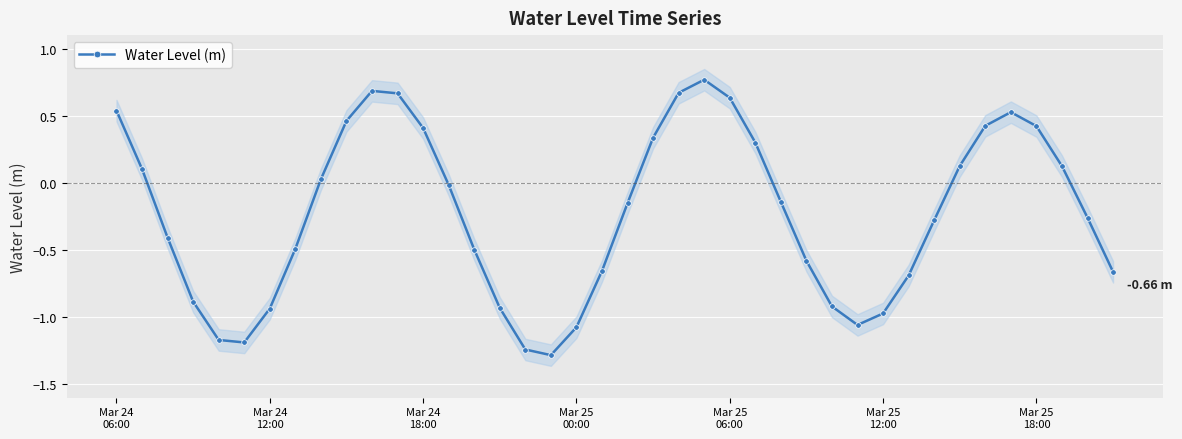

In Water Level (m), how many points are lower than both neighbors (excluding endpoints)?

3